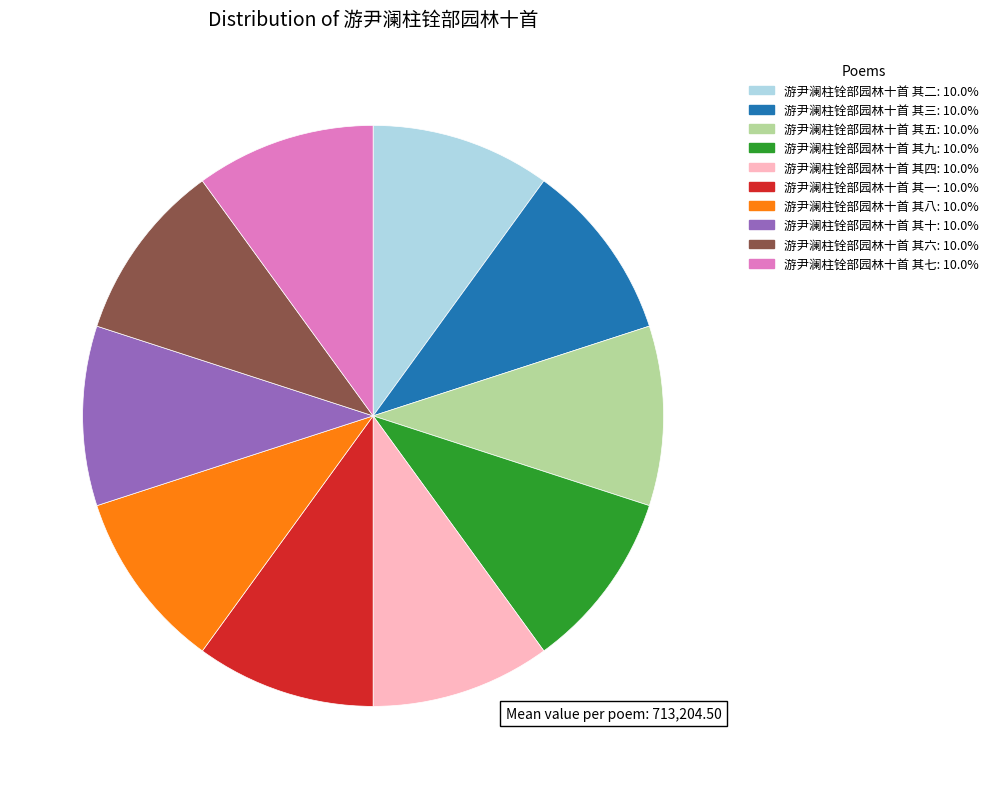

Does any single category account for the majority?

No